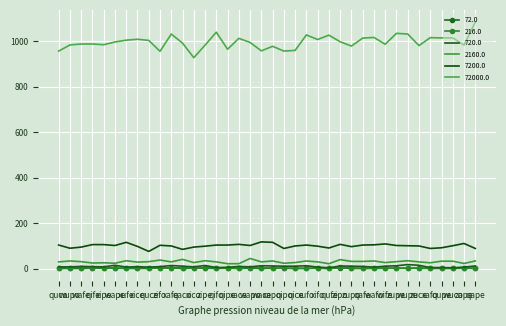

Is the value of 2160.0 at xafe greater than the value of 720.0 at wife?

Yes